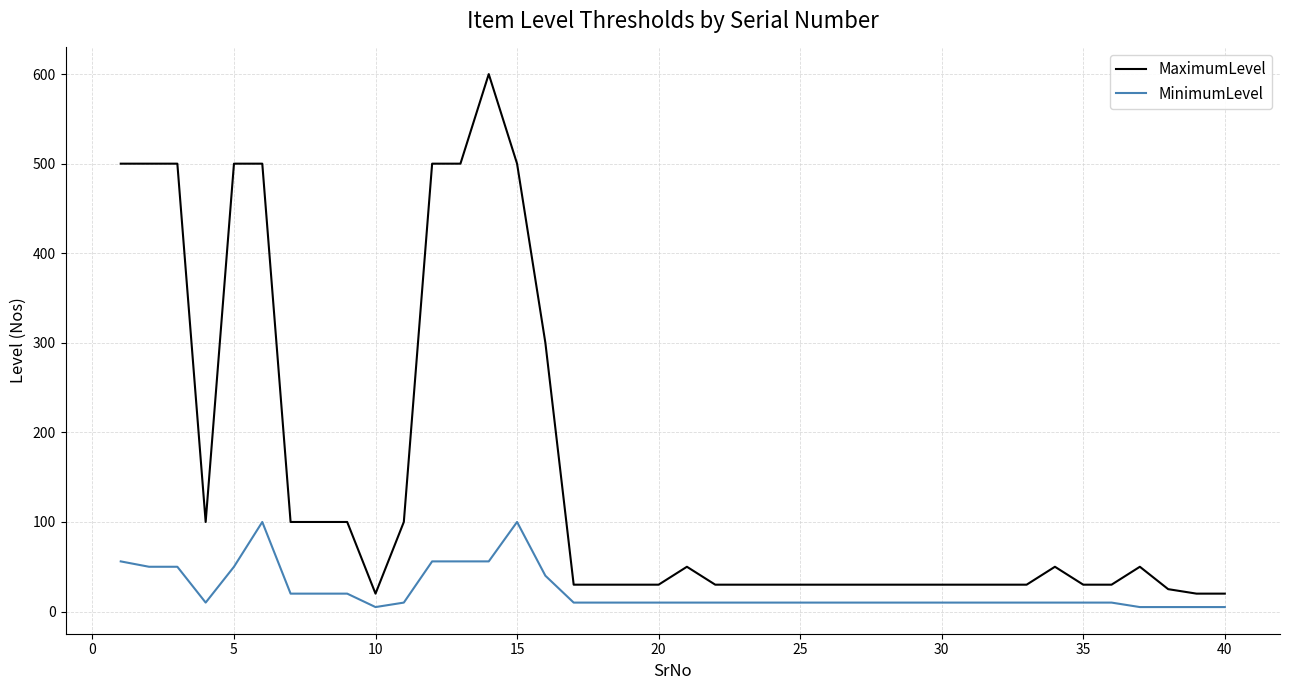

What is the greatest value displayed?

600